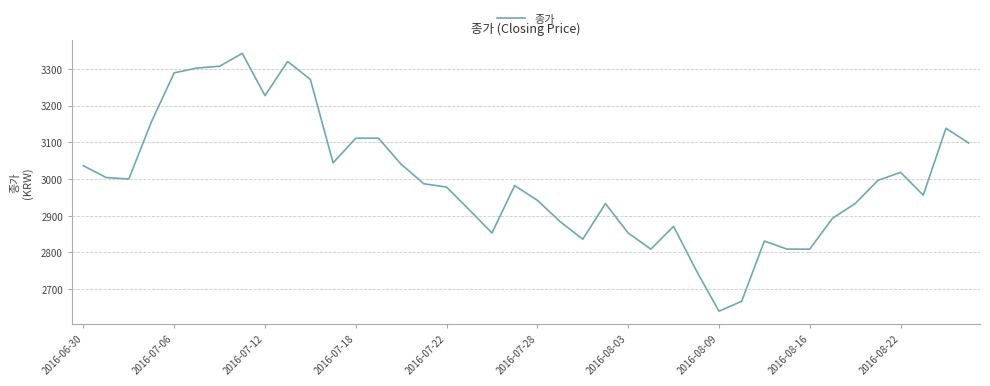

What is the difference between the maximum and minimum values?

702